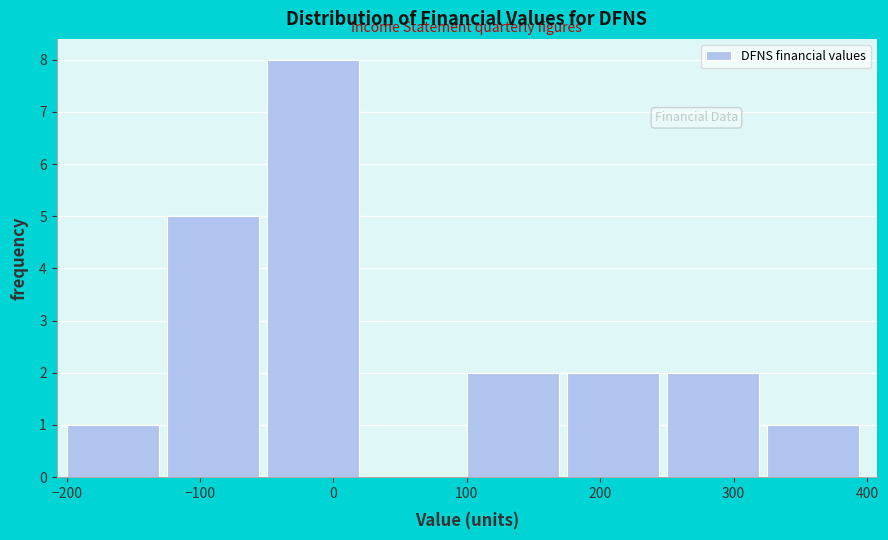

Reading left to right, list every bar in this chart as the range it spans on the x-axis followed by its height. Neither the bar edges nor the heights are printed on the chart, so give them approximately, as read against the axes.

-200 to -125: 1
-125 to -50: 5
-50 to 25: 8
25 to 100: 0
100 to 175: 2
175 to 250: 2
250 to 325: 2
325 to 400: 1